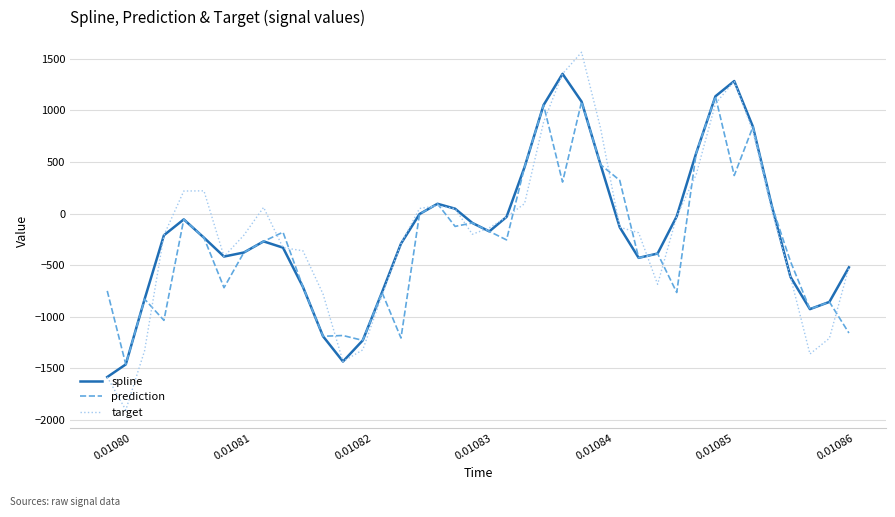

Which series has the largest range (max minus min)?

target